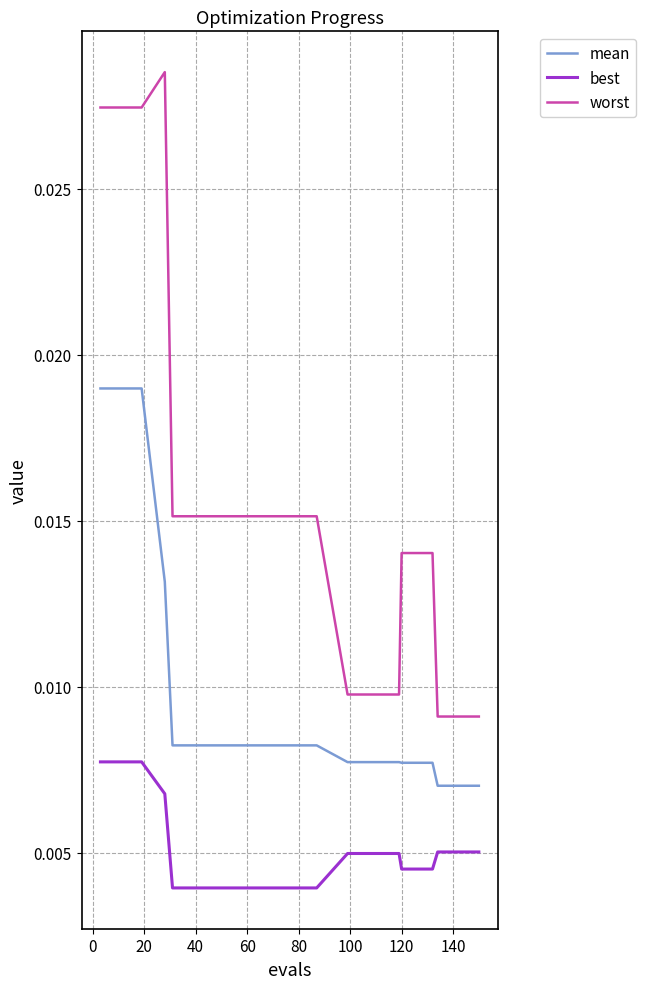

Which series has the largest total across all categories?

worst